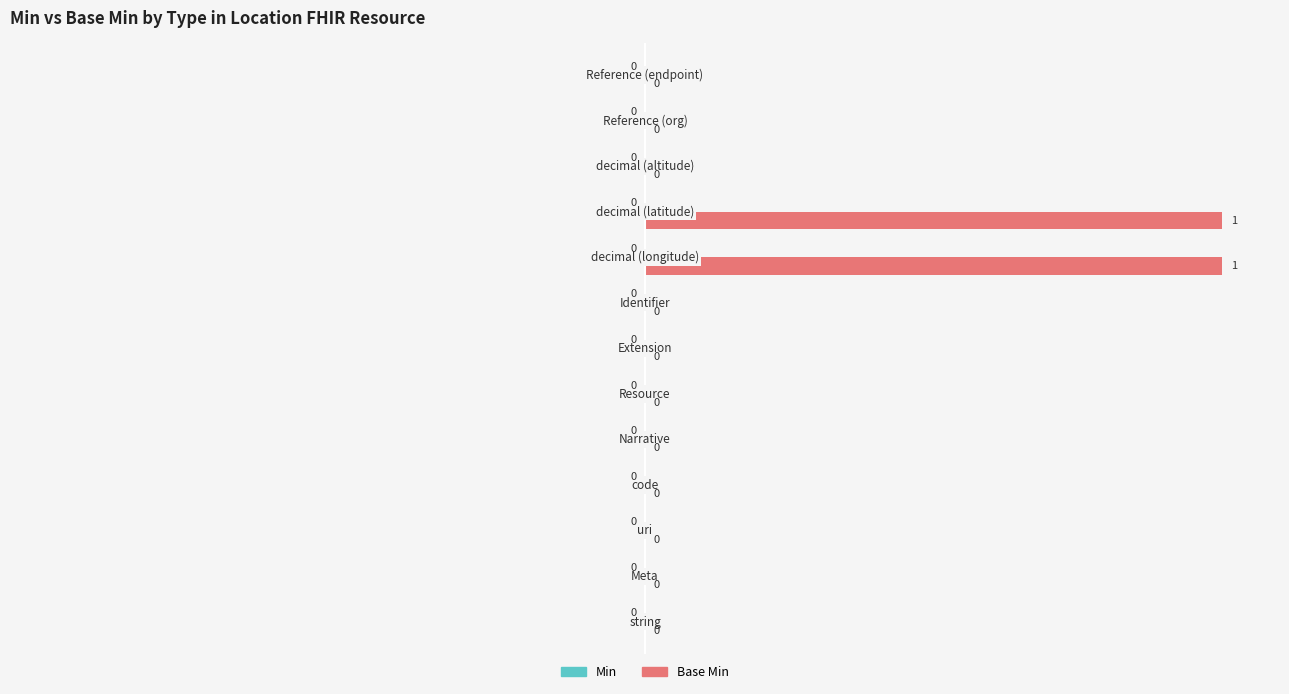

What is the greatest value displayed?

100